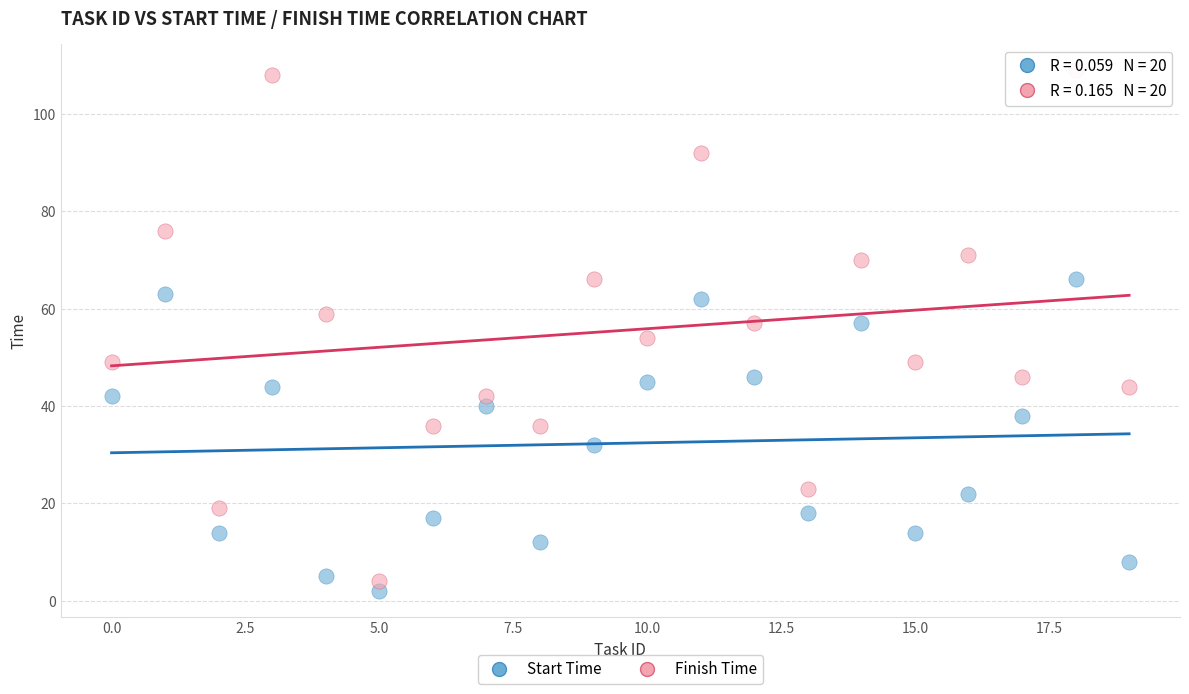

Which series has the widest spread of Y values?

Finish Time